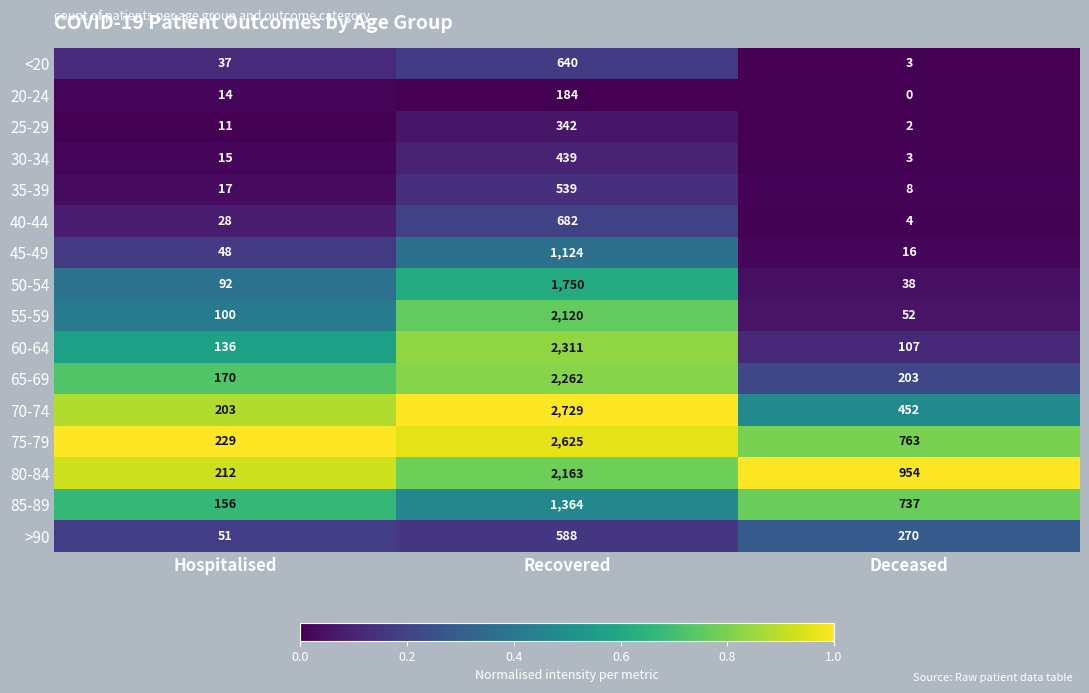

Count the number of categories in the chart.

3